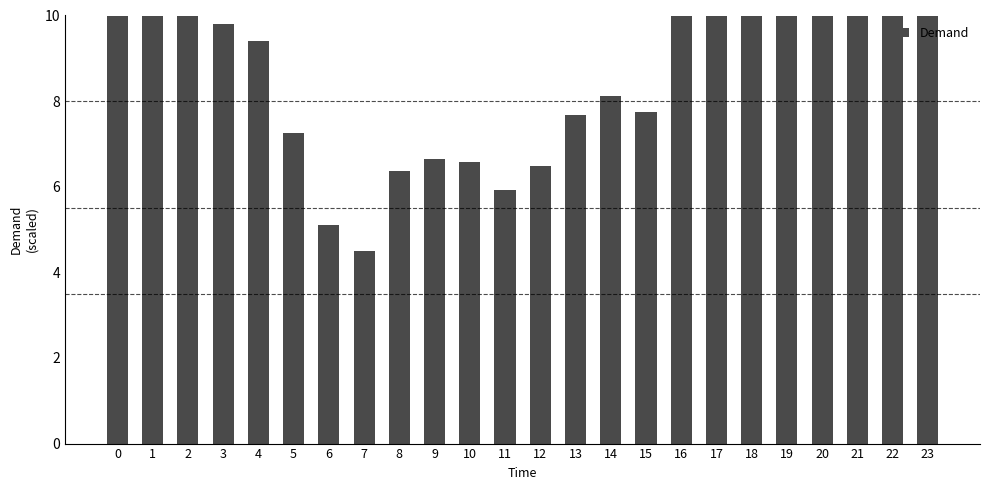

Rank the categories by value from highest to lowest.

20, 19, 23, 21, 22, 18, 1, 0, 17, 2, 16, 3, 4, 14, 15, 13, 5, 9, 10, 12, 8, 11, 6, 7